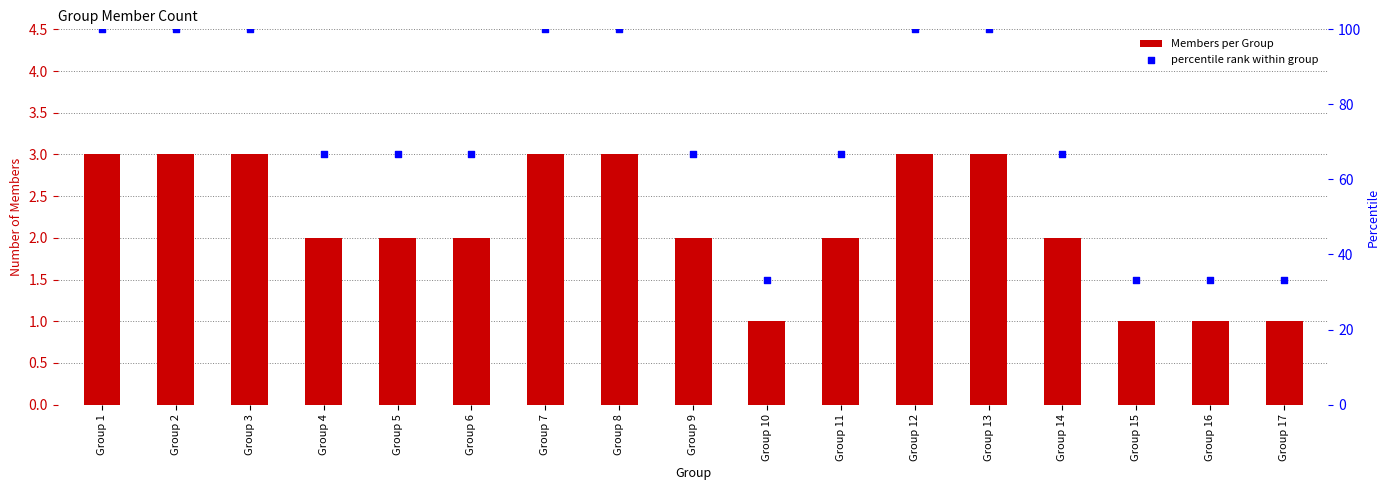

At which category is the sum across all series the highest?

Group 1